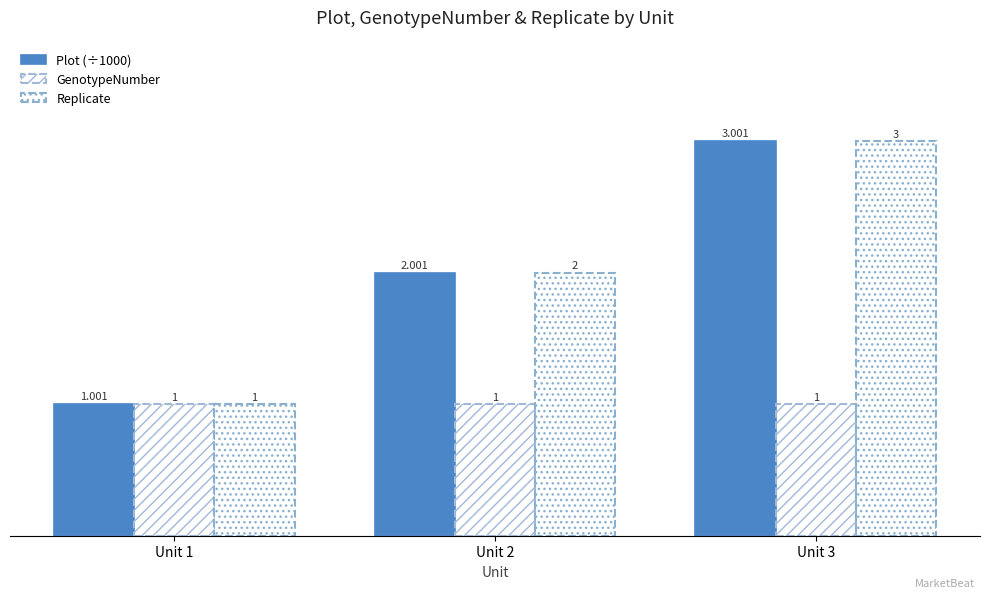

What is the maximum value for Plot (÷1000)?

3.0